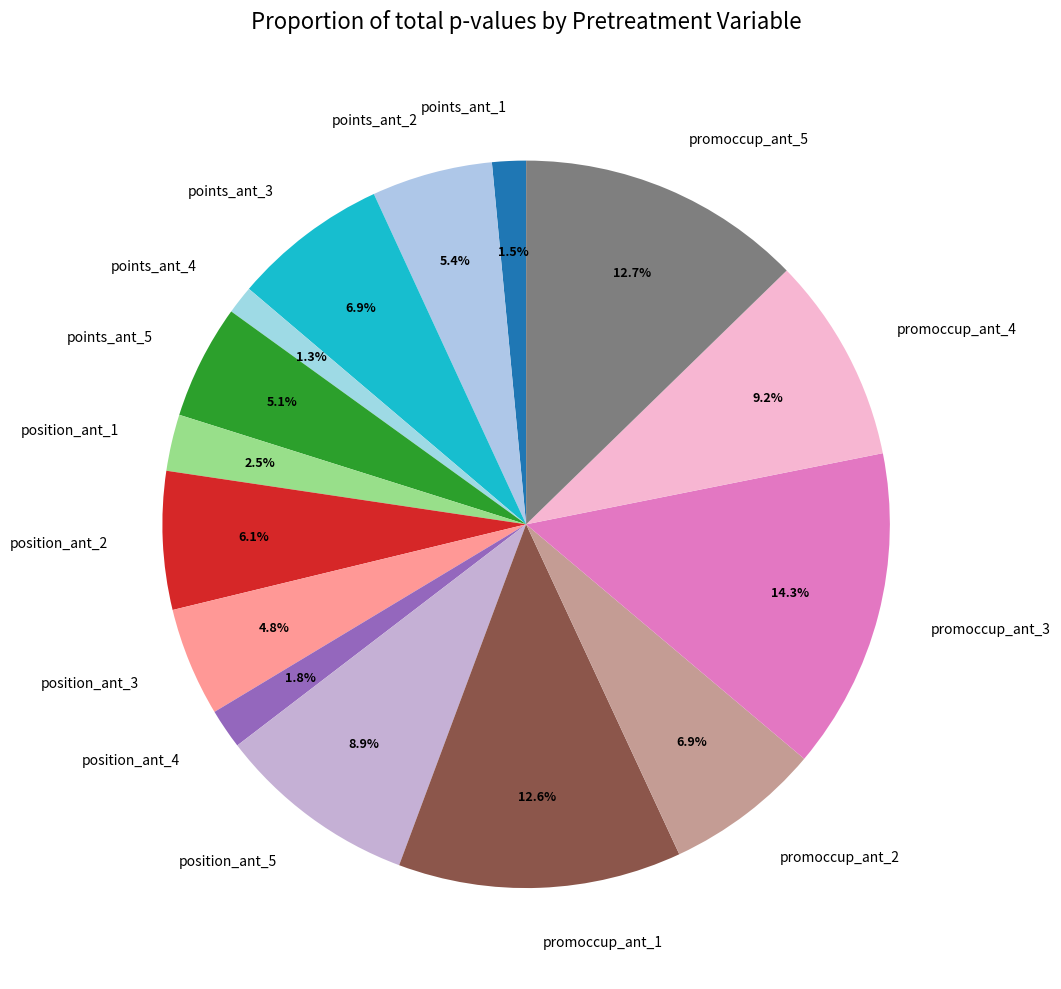

To the nearest percent, what percentage of the pie is position_ant_5?

9%